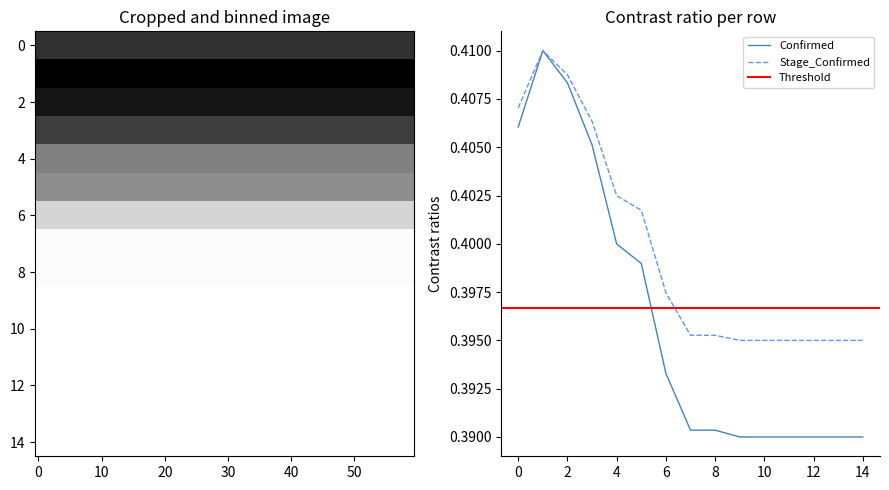

The value of Confirmed at 4 is 0.4. True or false?

True